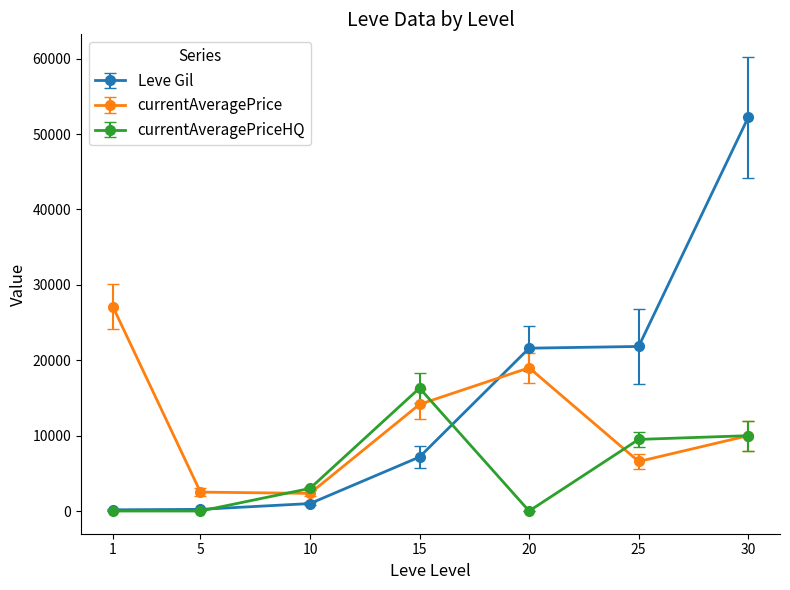

Rank the series by their maximum value, from highest to lowest.

Leve Gil, currentAveragePrice, currentAveragePriceHQ